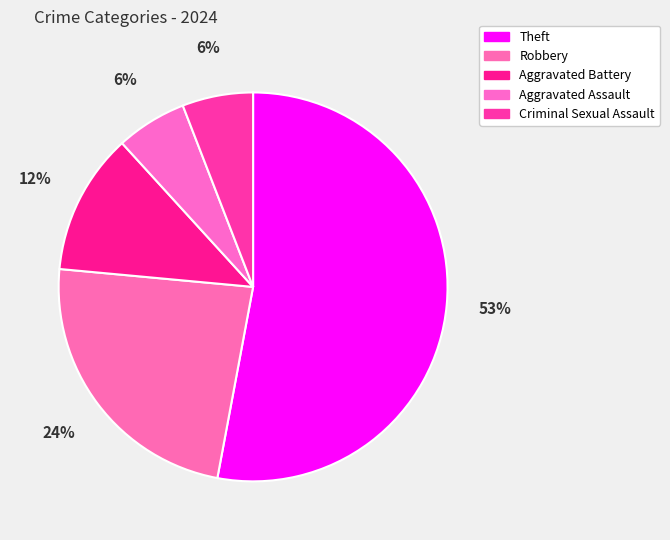

Count the number of slices in the pie.

5